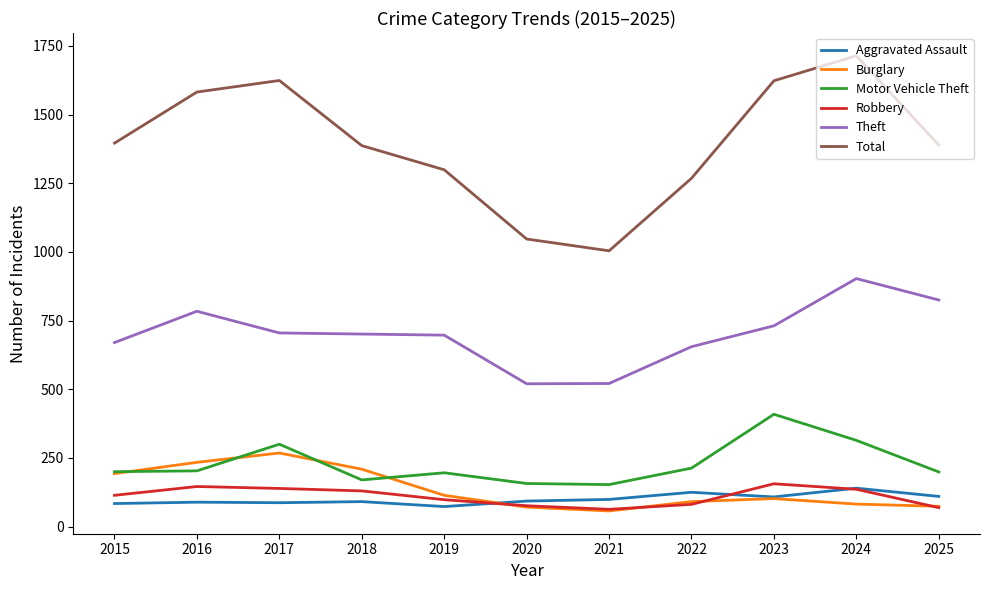

Which category has the highest value in the Theft series?

2024